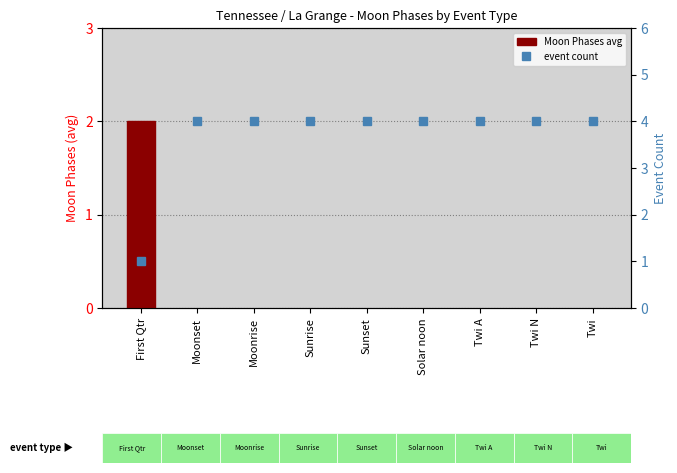

How many data points in event count are less than 4?

1